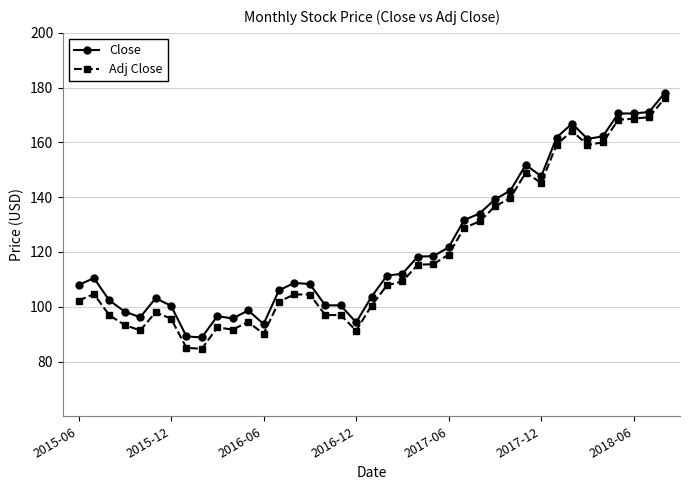

Which series has the widest spread of values?

Adj Close